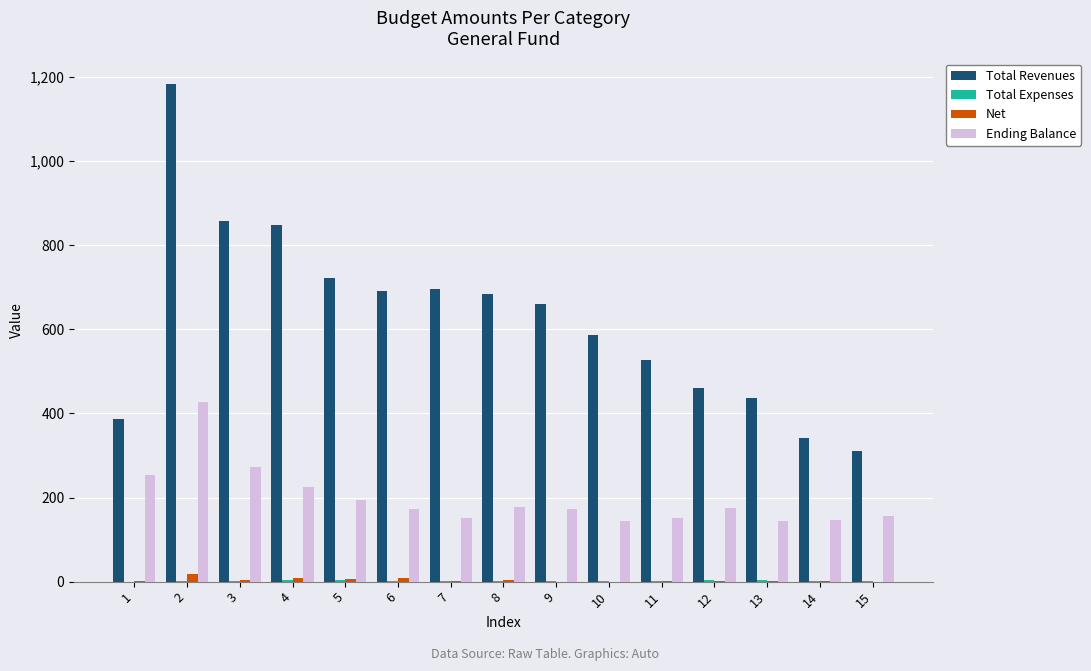

Between 1 and 5, which series saw the biggest shift?

Total Revenues